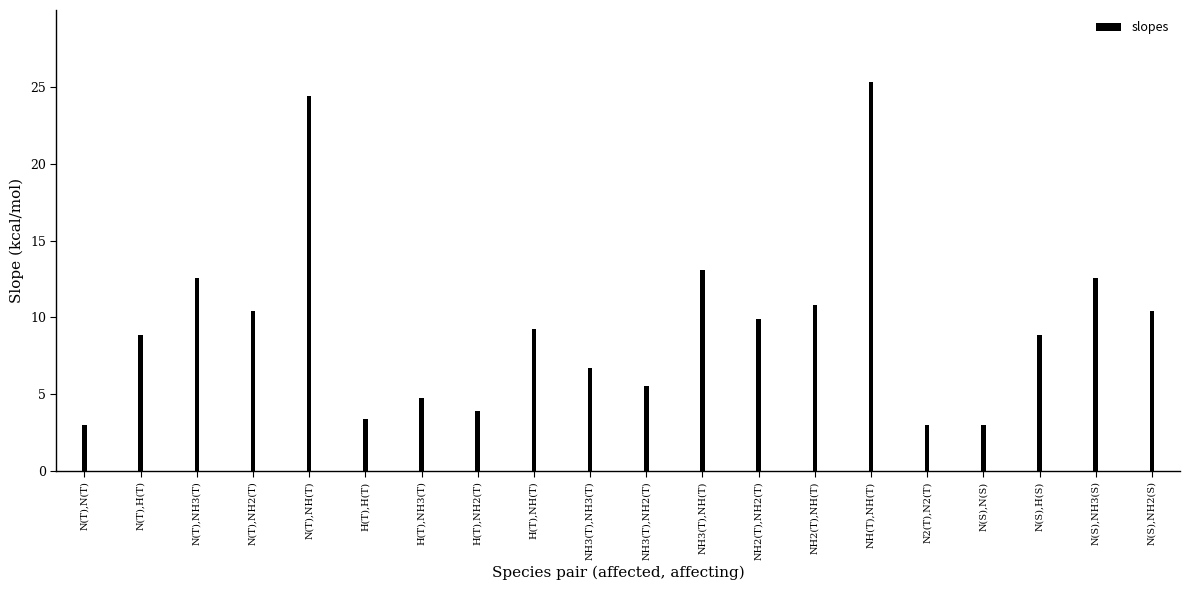

At which label does the data first exceed 9?

N(T),NH3(T)